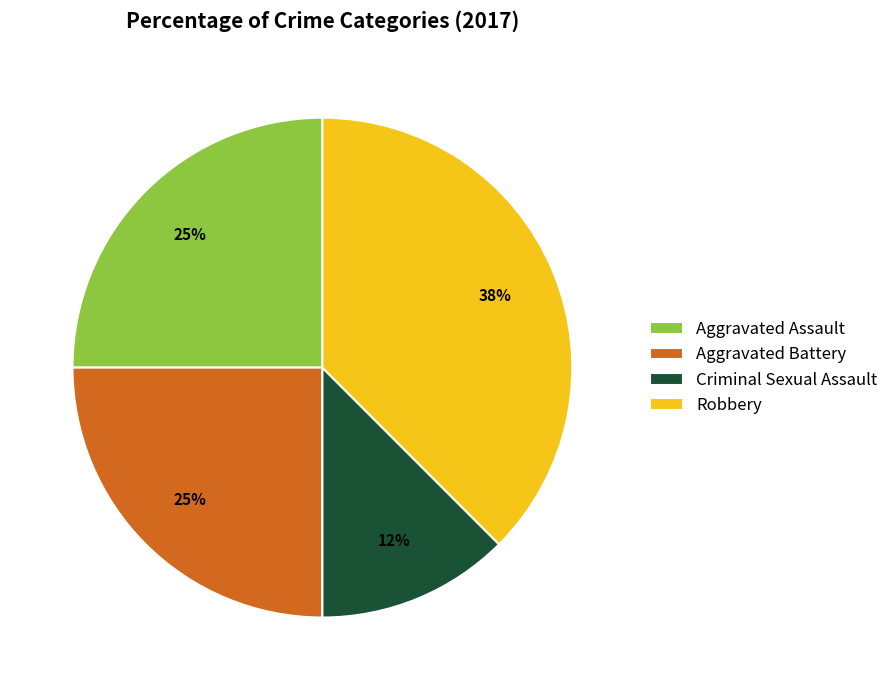

How many segments does this pie chart have?

4